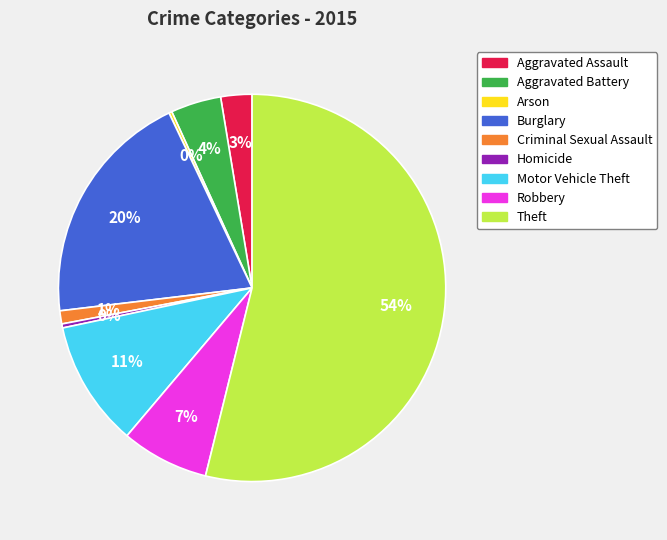

What percentage is the Aggravated Battery slice, to the nearest percent?

4%